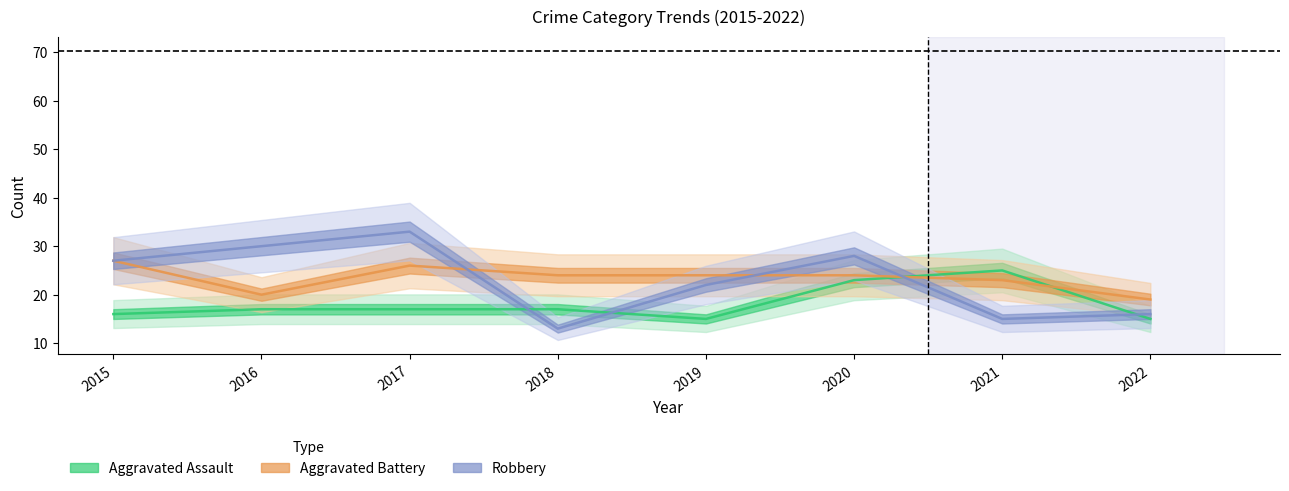

How many data points in Robbery are above 27?

3